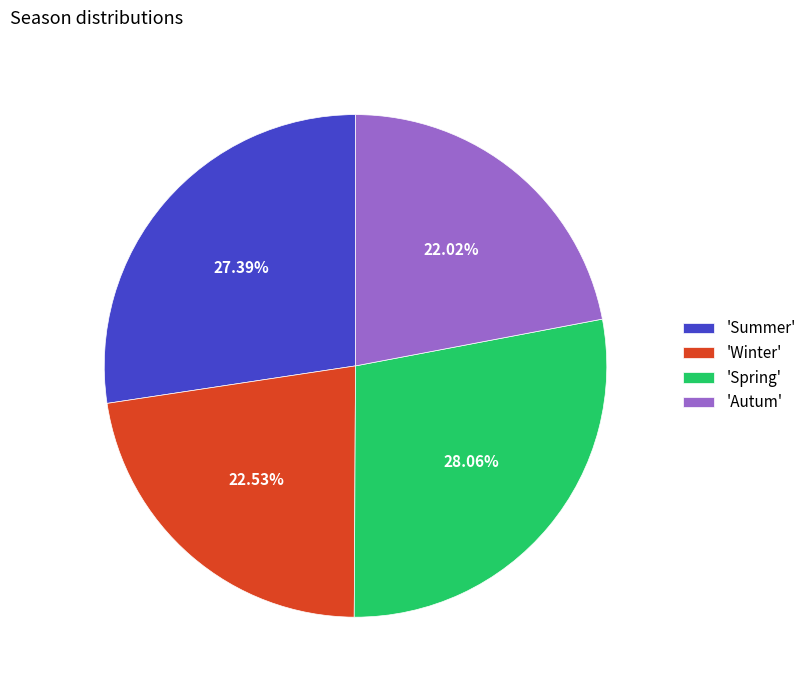

How many slices are in this pie chart?

4